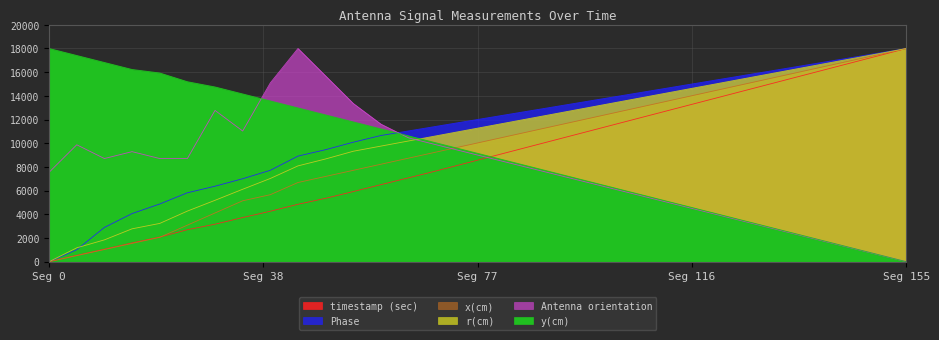

How many data points does each series have?

32